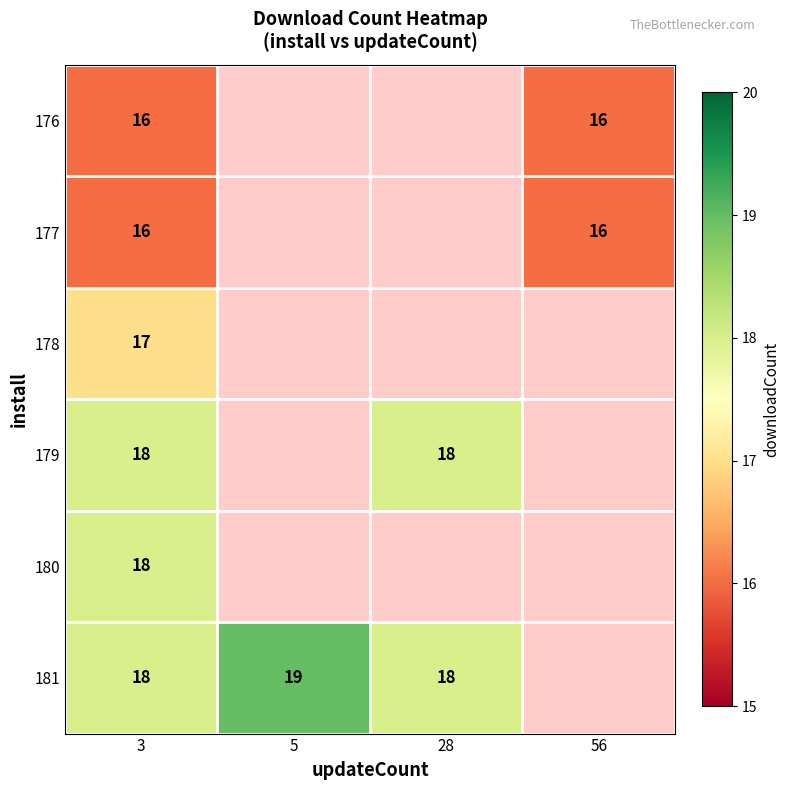

Is it true that 178 equals 12 at 3?

False